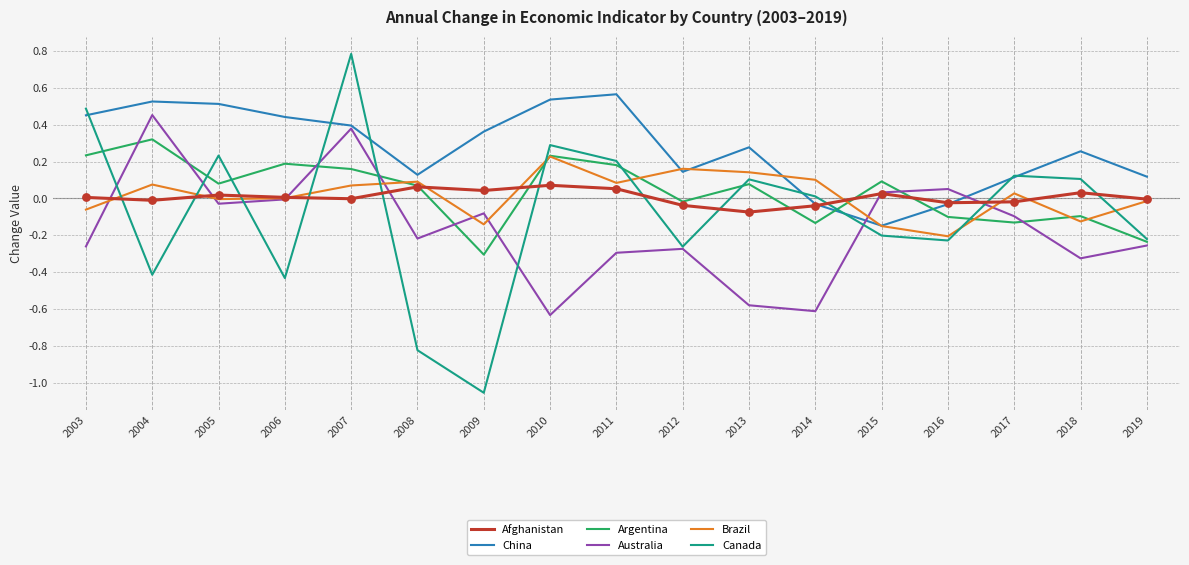

Between 2006 and 2009, which series saw the biggest shift?

Canada